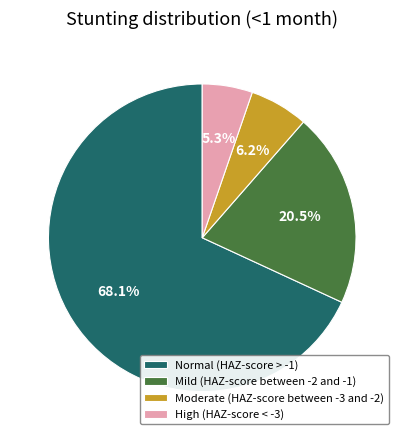

To the nearest percent, what is the combined percentage of High (HAZ-score < -3) and Moderate (HAZ-score between -3 and -2)?

11%